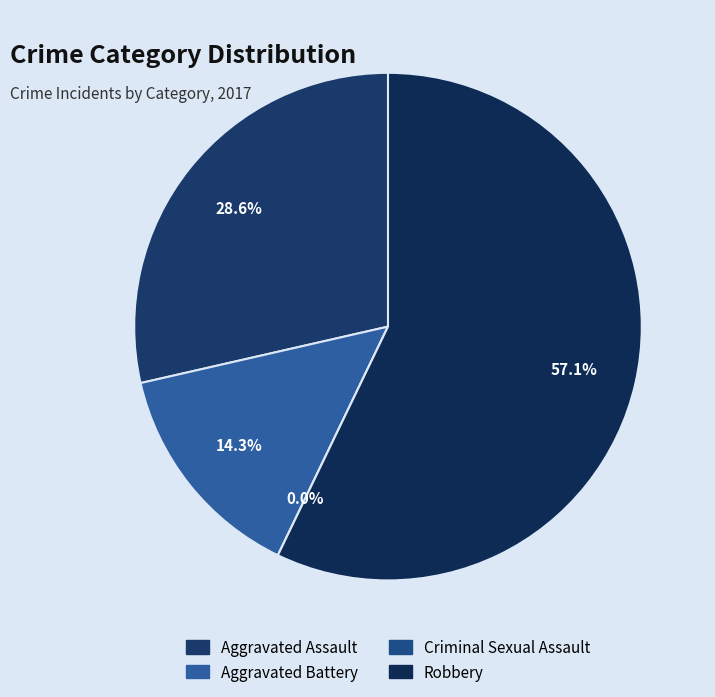

To the nearest percent, what is the combined percentage of Aggravated Assault and Aggravated Battery?

43%